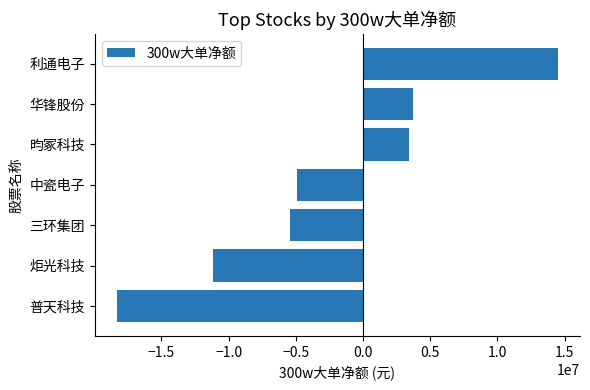

The value at 中瓷电子 is -4929061. True or false?

True